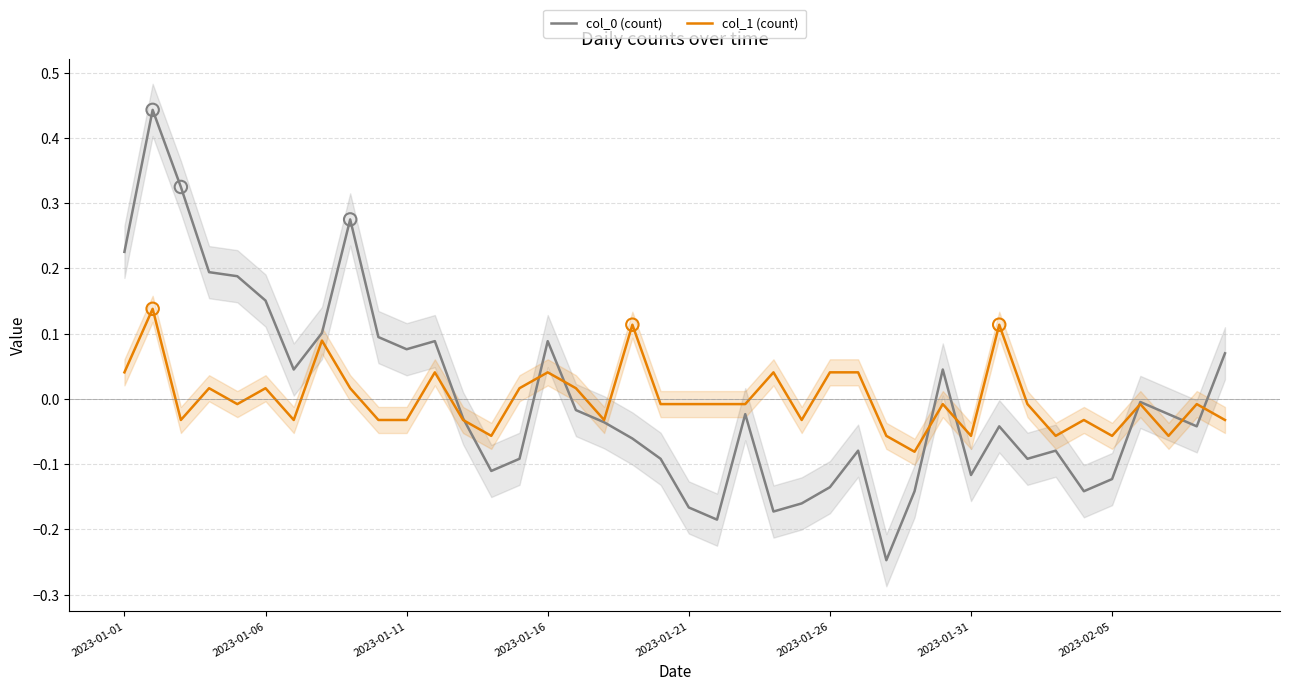

What are all the series names shown in the legend?

col_0 (count), col_1 (count)